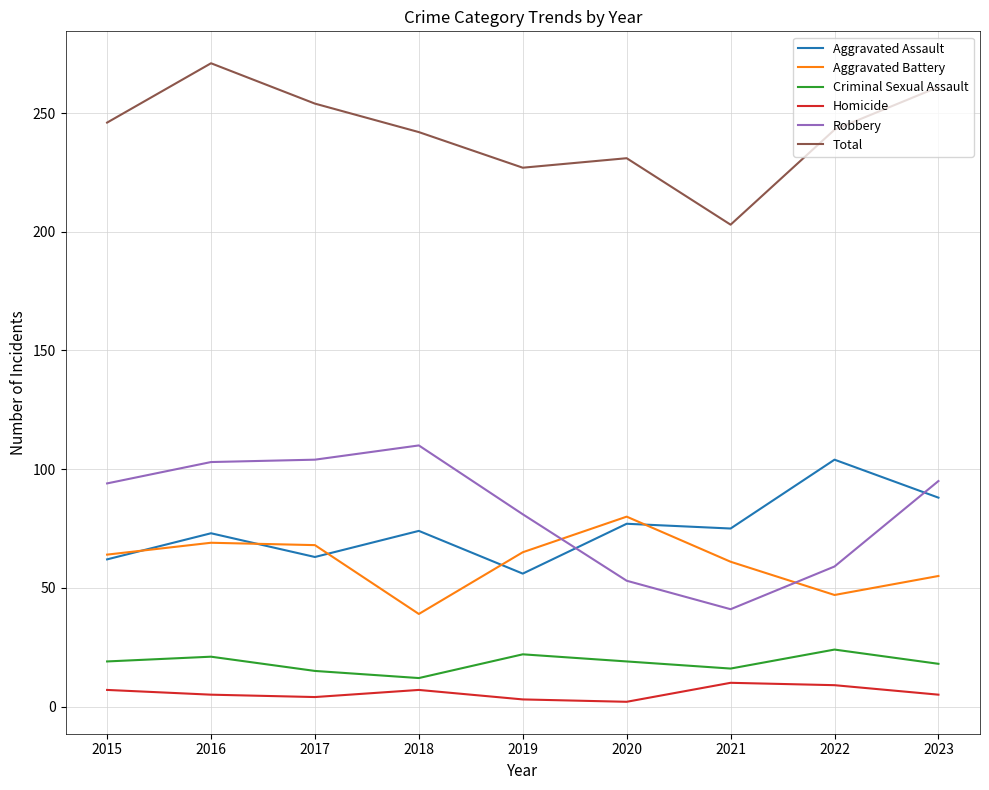

Which series has the largest total across all categories?

Total